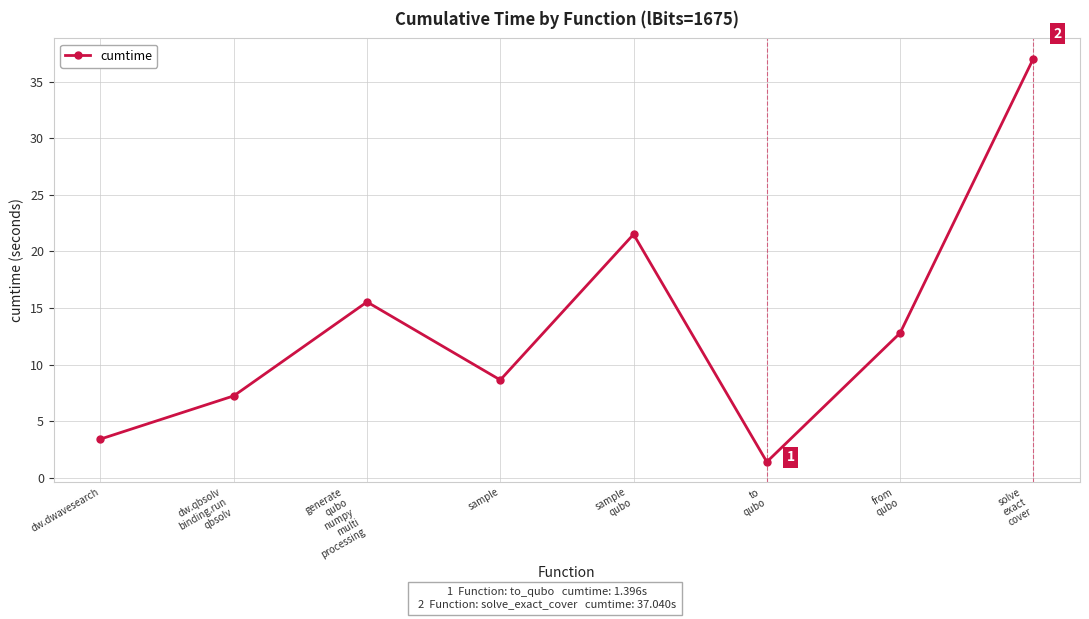

What is the difference between the values at solve
exact
cover and sample
qubo?

15.5